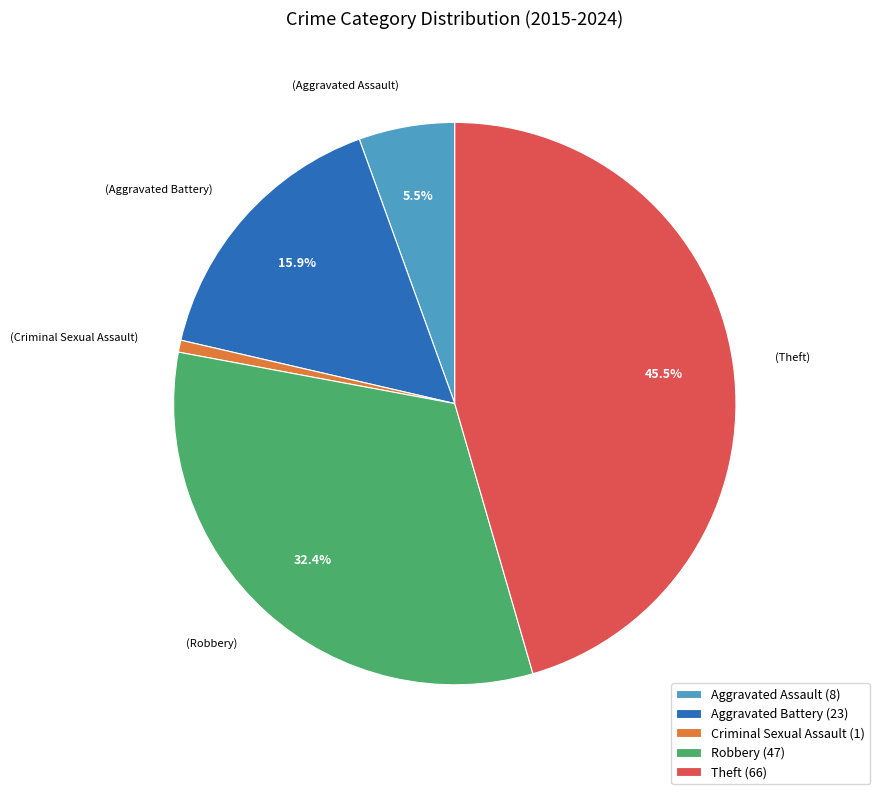

Between Robbery (47) and Aggravated Battery (23), which is larger?

Robbery (47)